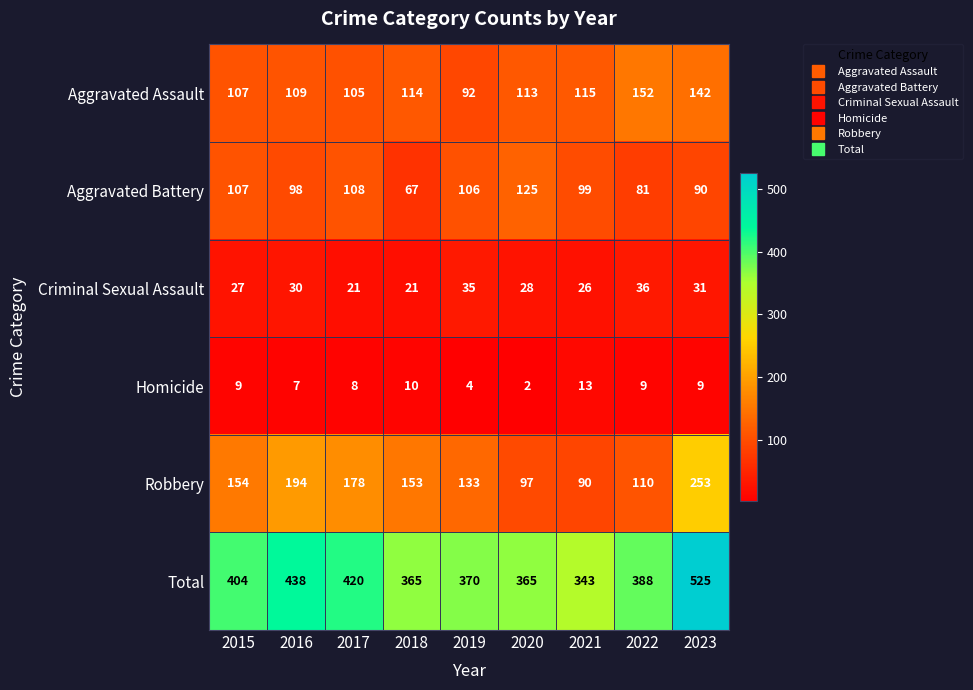

Where is Aggravated Battery nearest to the value 96?

2016